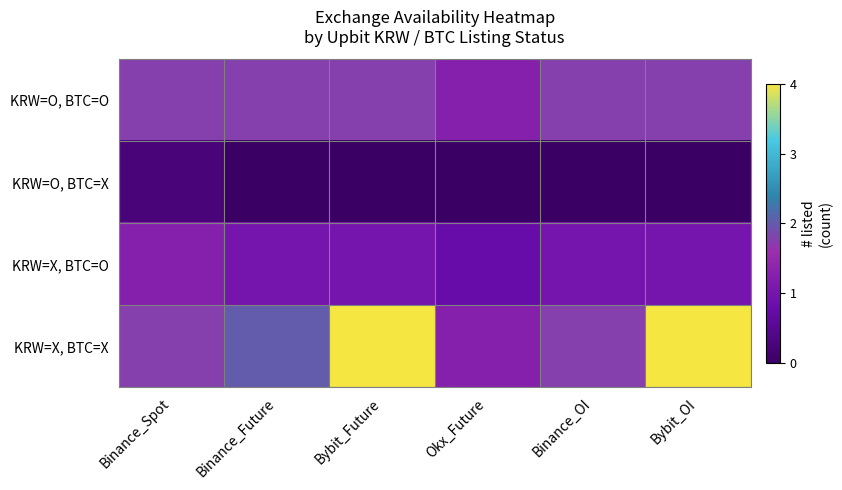

Which series has the largest range (max minus min)?

KRW=X, BTC=X